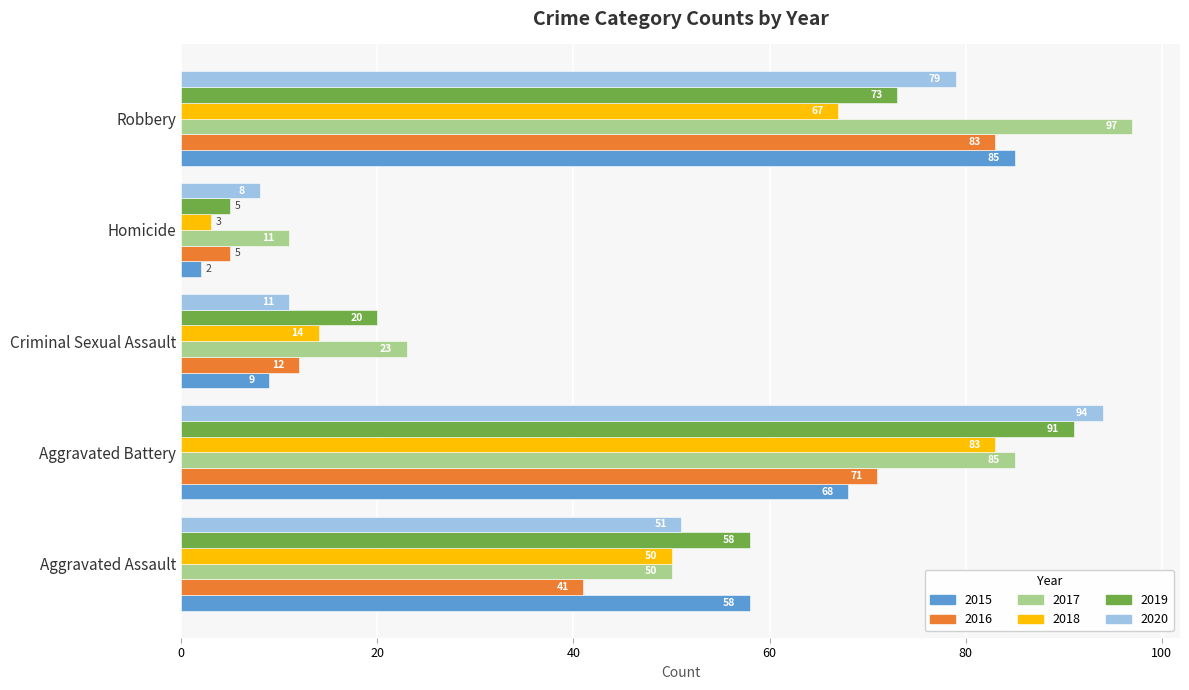

True or false: 2017 has a value of 32 at Aggravated Battery.

False